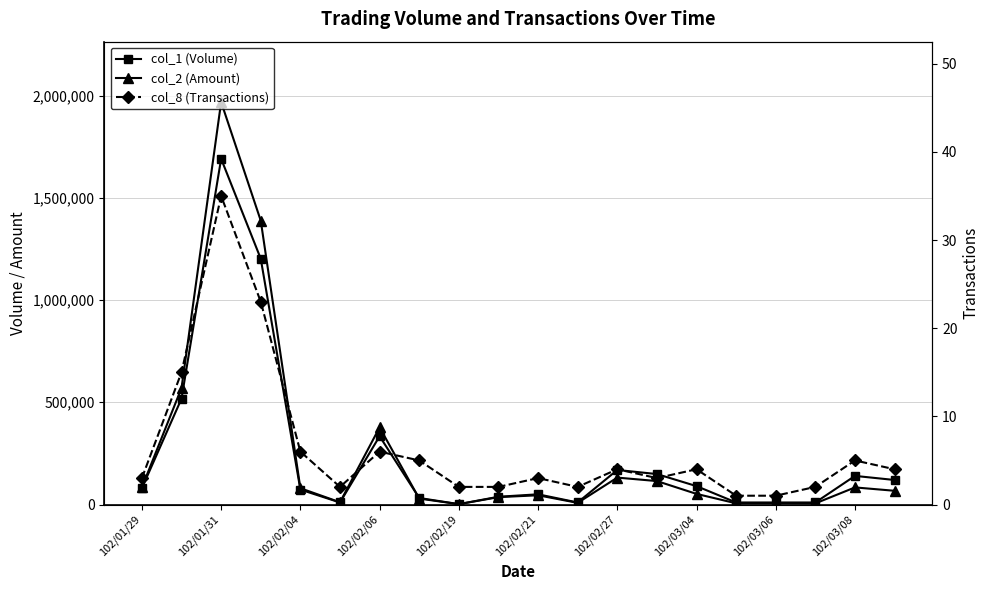

The col_8 (Transactions) series shows 1 at 102/03/08. True or false?

False